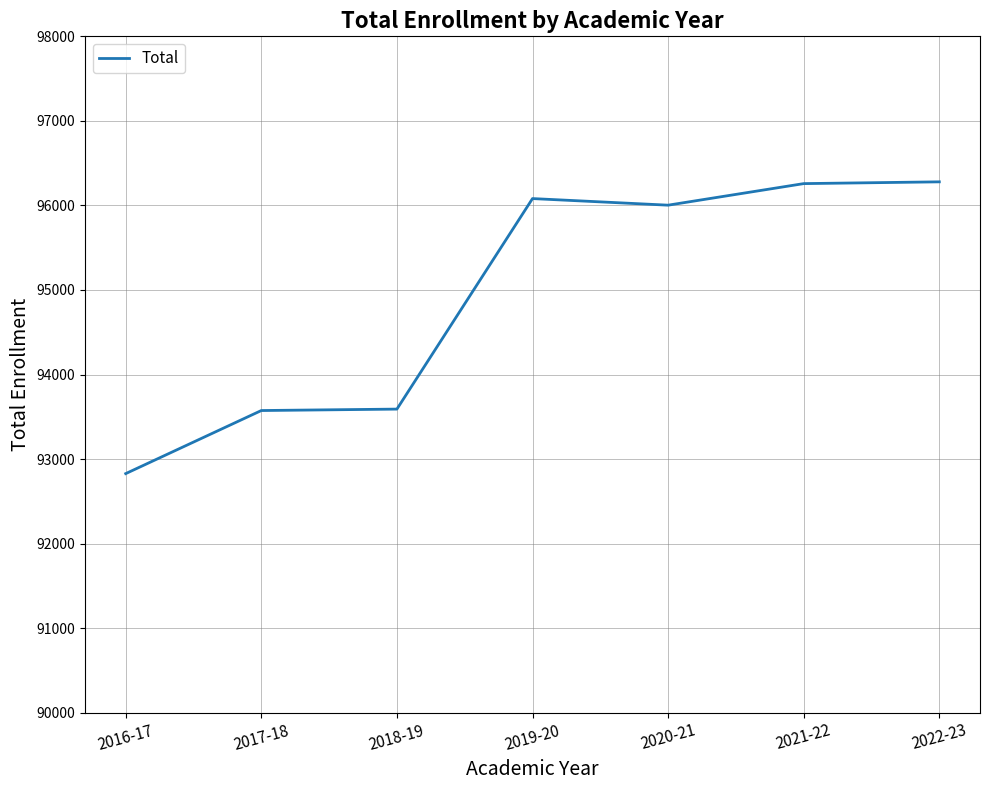

Which has a higher value, 2018-19 or 2020-21?

2020-21